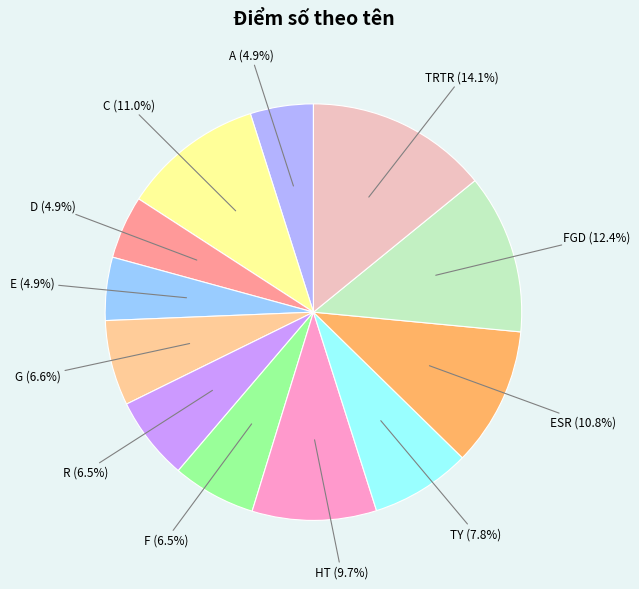

Is there any slice that represents more than half of the pie?

No